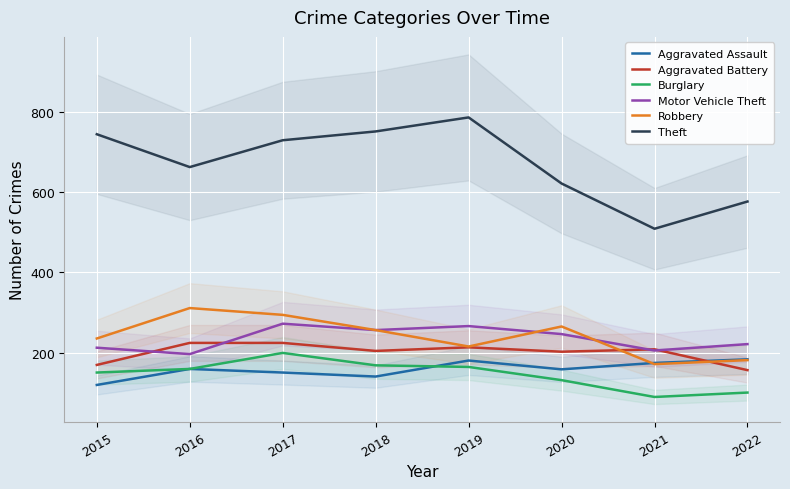

What is the value of the Aggravated Battery point at the 6th from the left?

202